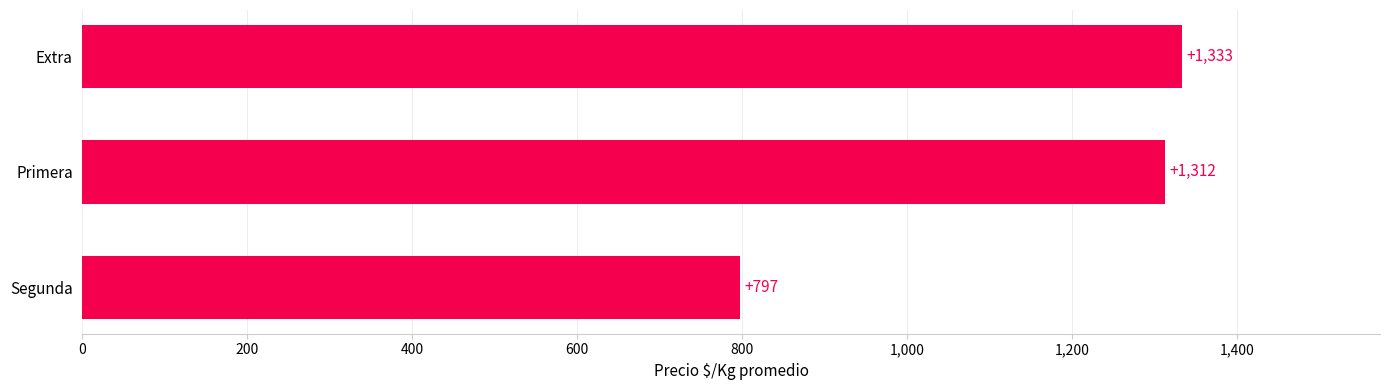

What is the sum of all values?

3442.8